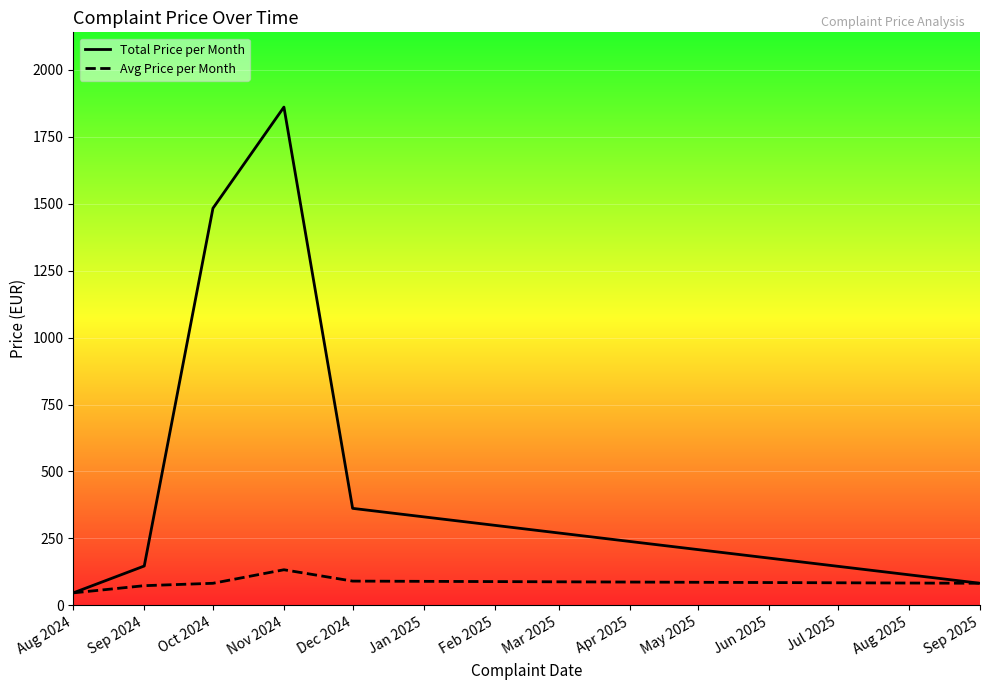

True or false: Avg Price per Month and Total Price per Month intersect in this chart.

False